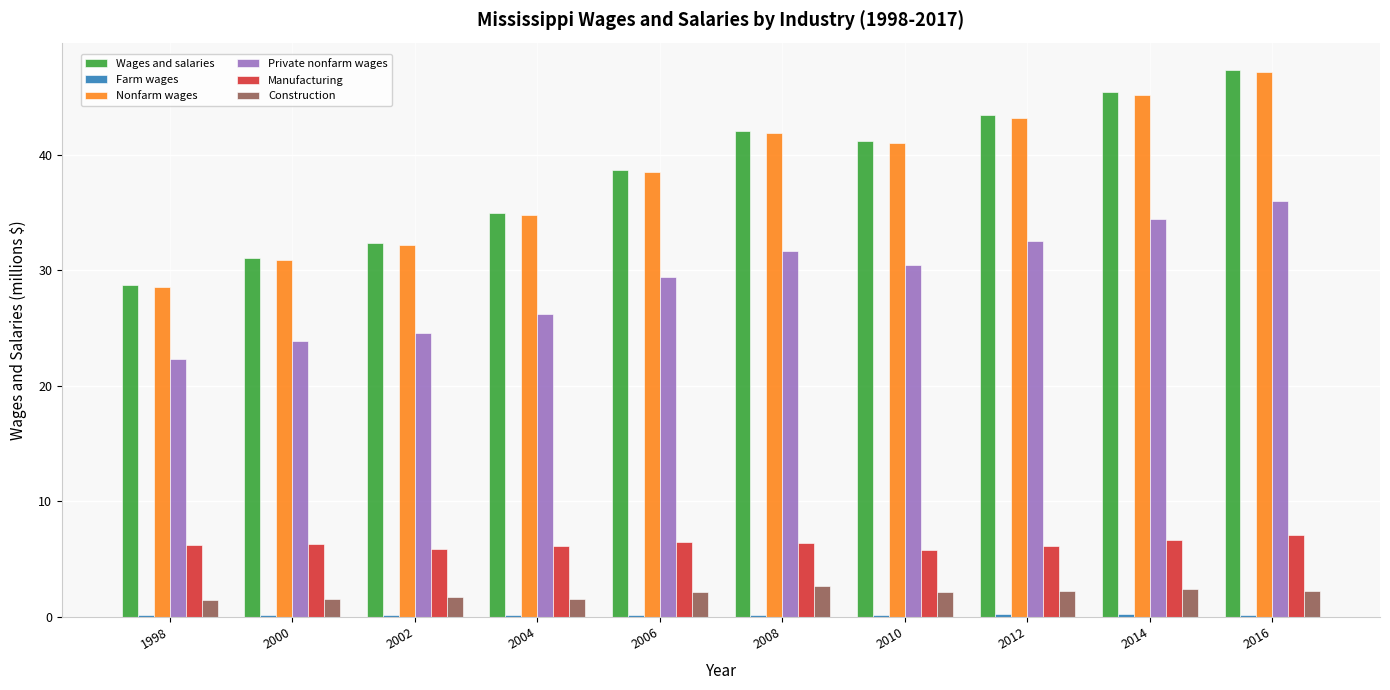

Which category has the lowest value in the Wages and salaries series?

1998